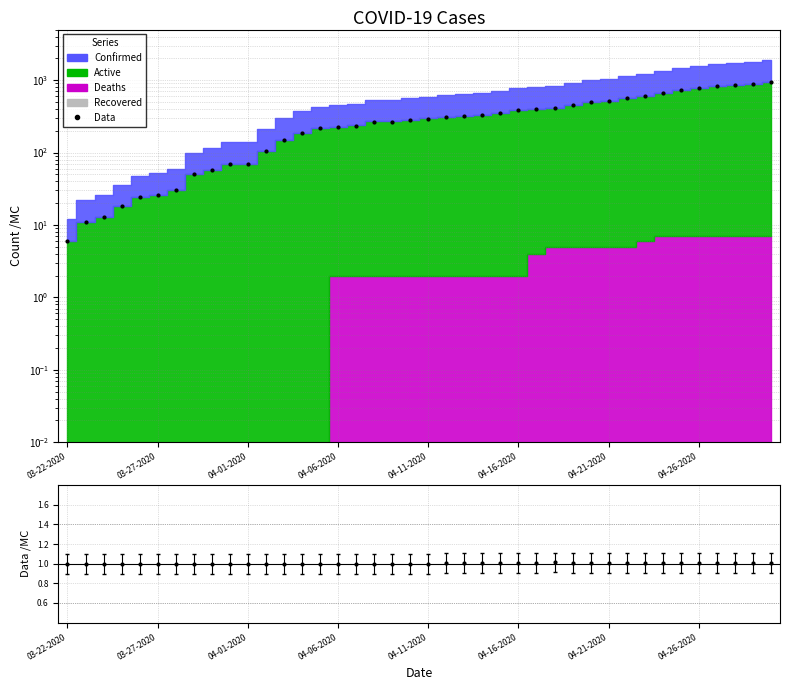

What is the difference between the second highest and second lowest values?

888